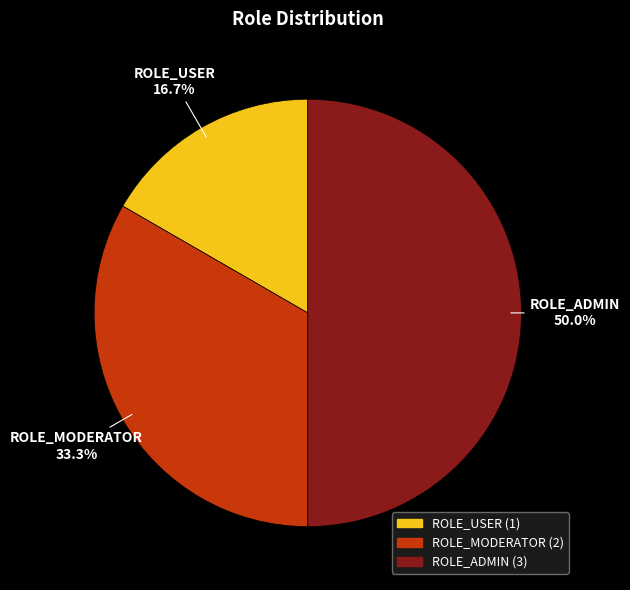

Does ROLE_MODERATOR account for over 50% of the chart?

No